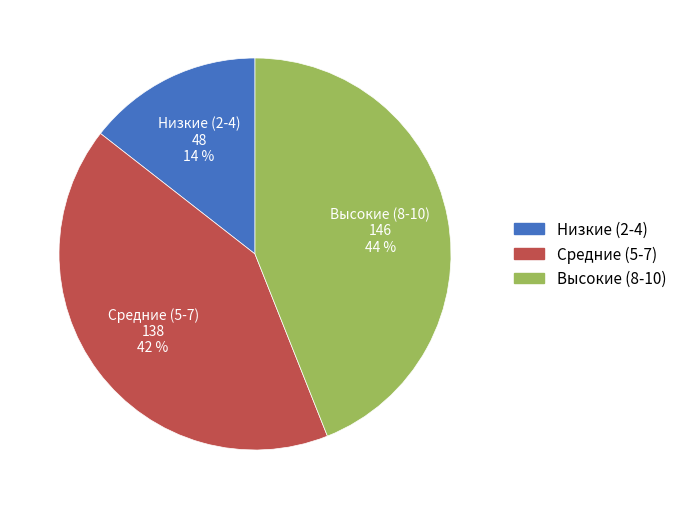

Does any single category account for the majority?

No